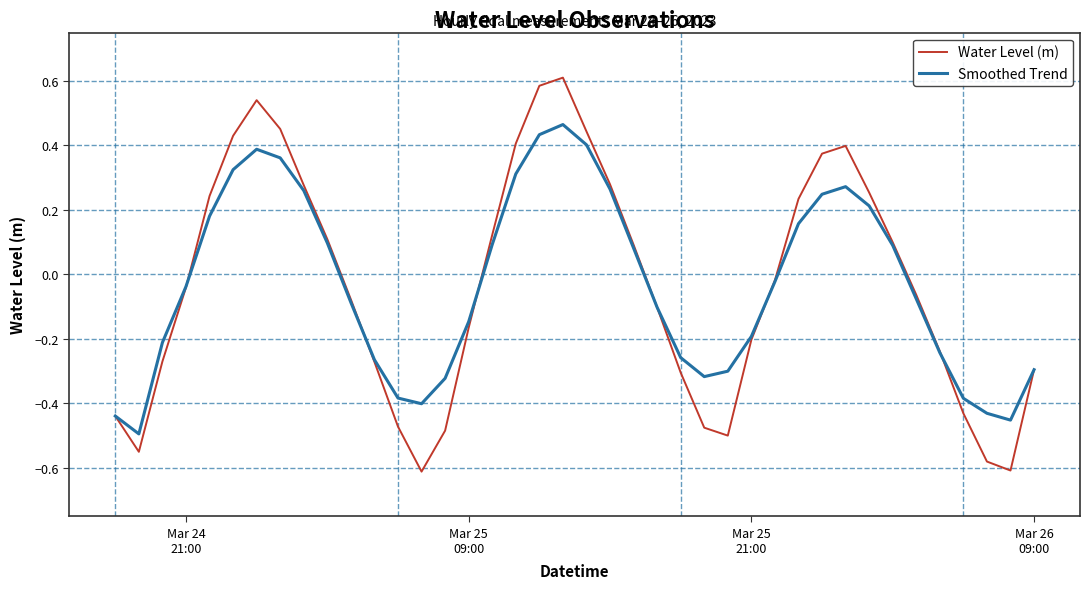

List the series in order of their peak value, lowest first.

Smoothed Trend, Water Level (m)